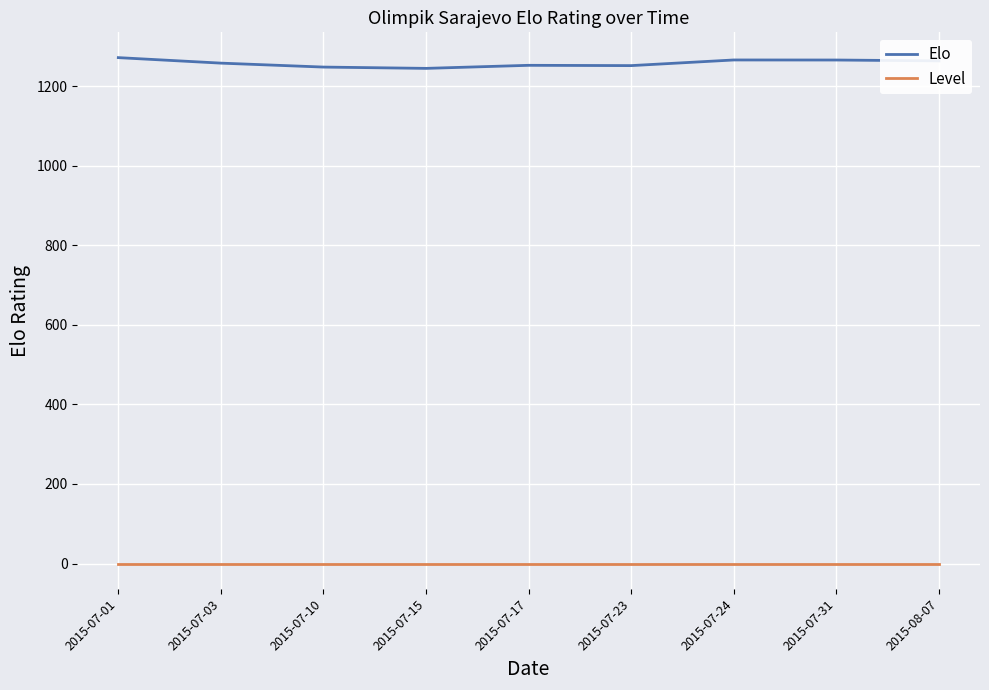

What is the difference between the highest and lowest values at 2015-07-03?

1257.6